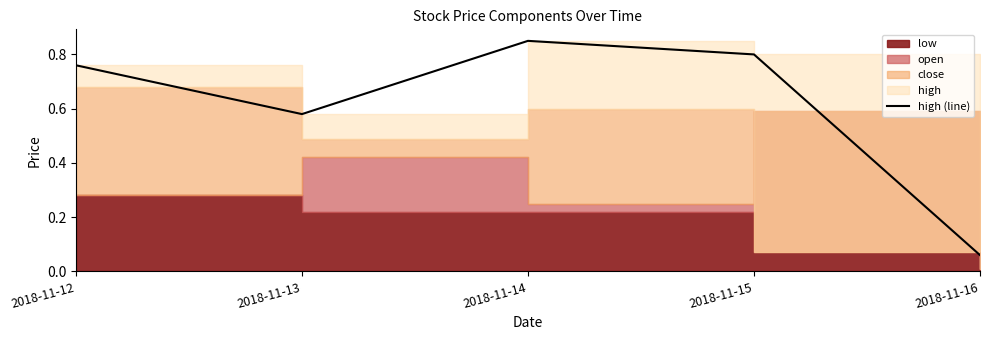

What is the sum of the values at 2018-11-16 and 2018-11-12?

0.8